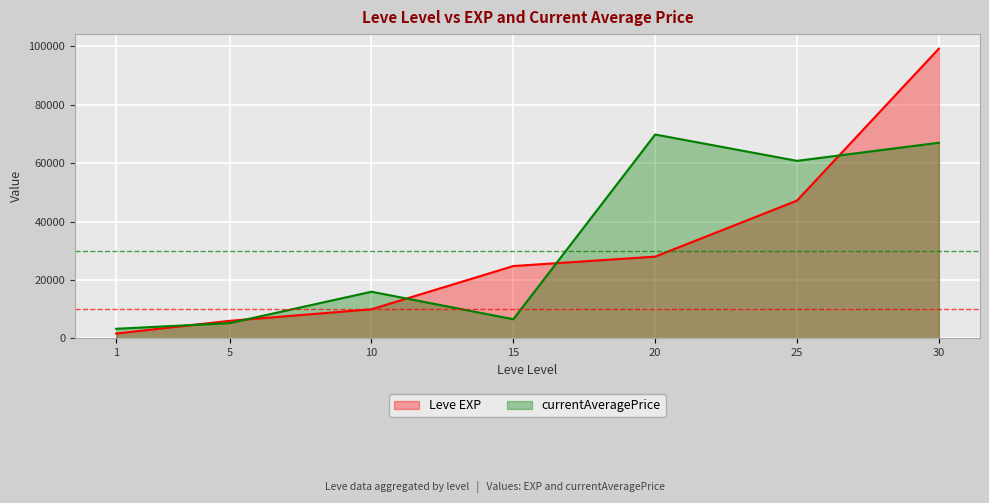

Which category has the highest value in the currentAveragePrice series?

20